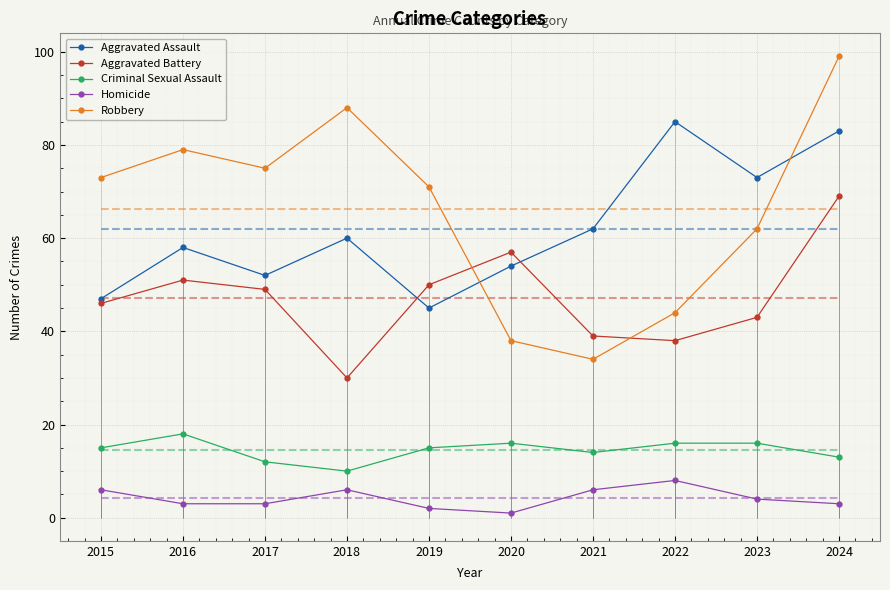

What is the total value across all series at 2020?

166